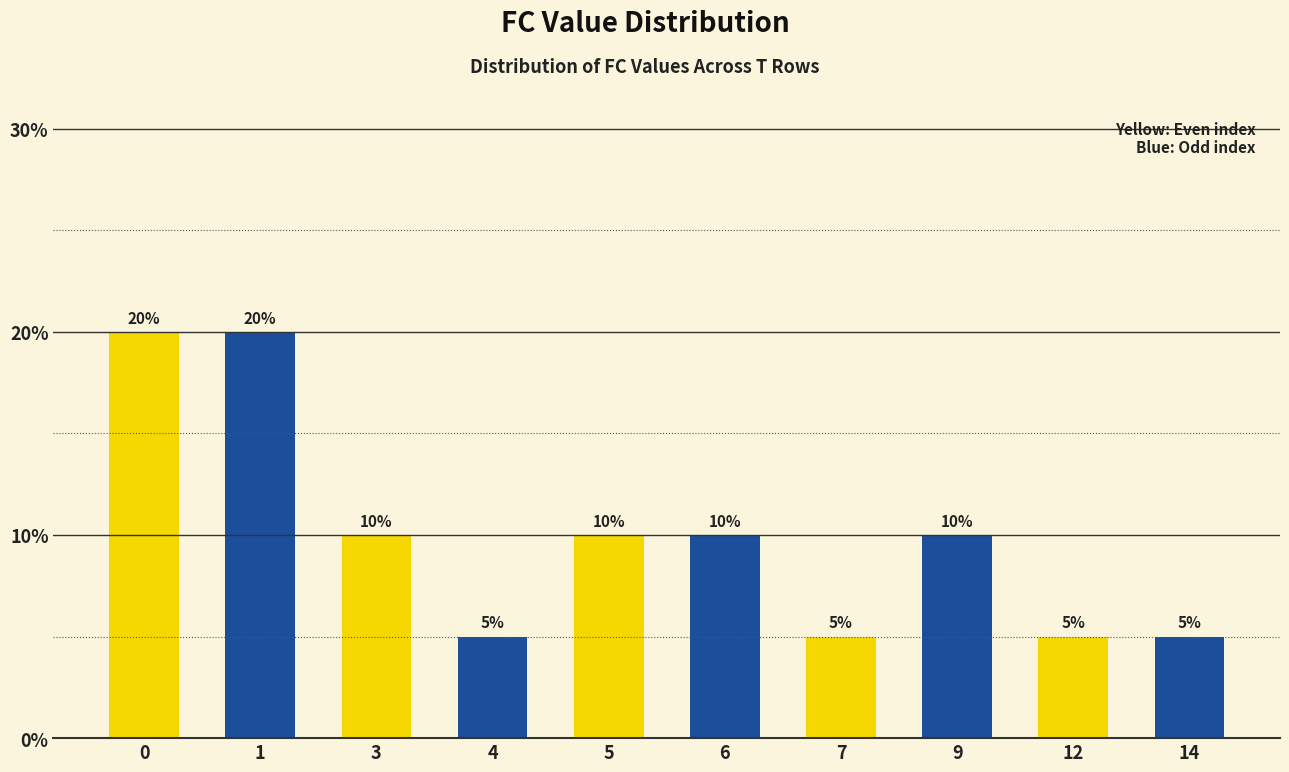

What is the difference between the values at 5 and 14?

5